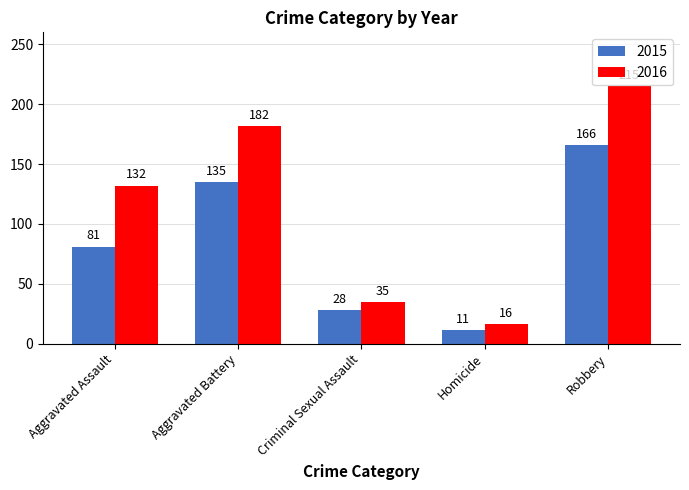

What are all the series names shown in the legend?

2015, 2016